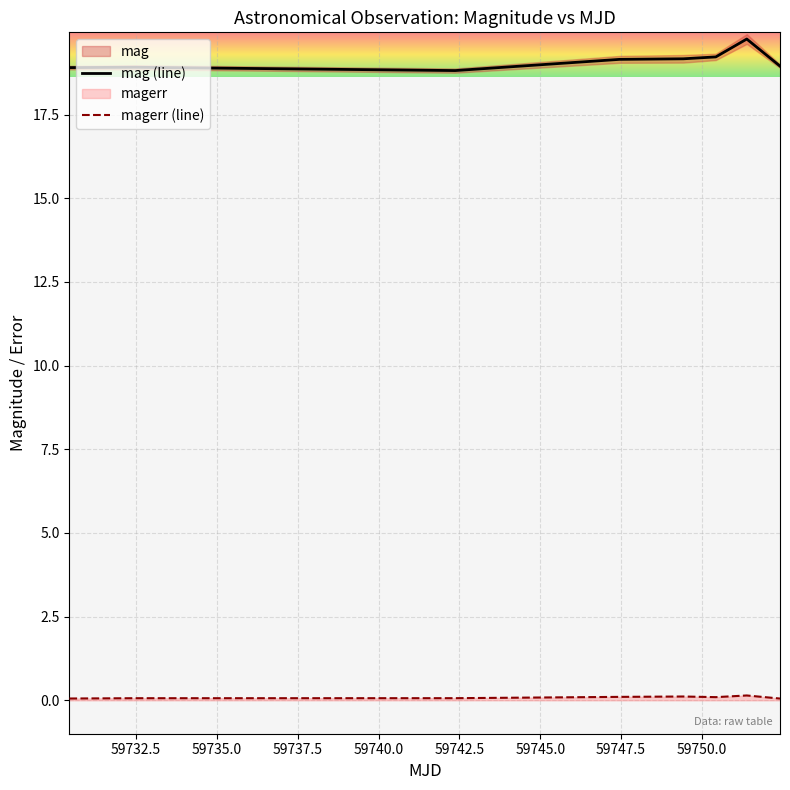

What is the difference between the second highest and second lowest values in the mag series?

0.3